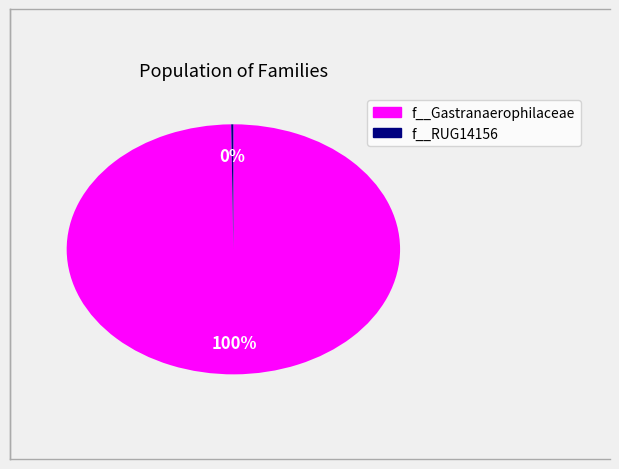

Does any single category account for the majority?

Yes